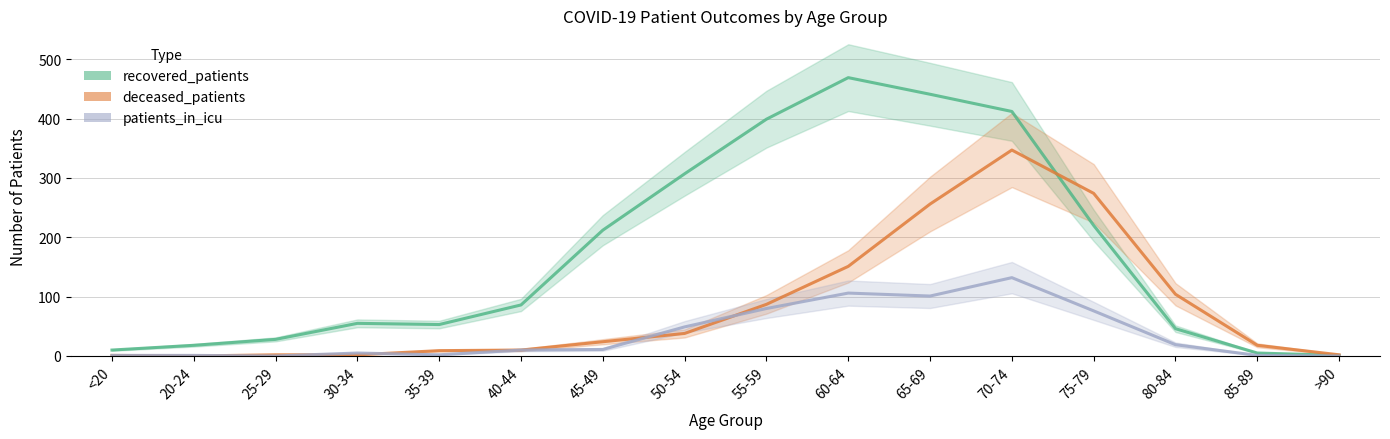

In patients_in_icu, how many points are higher than both neighbors (excluding endpoints)?

3